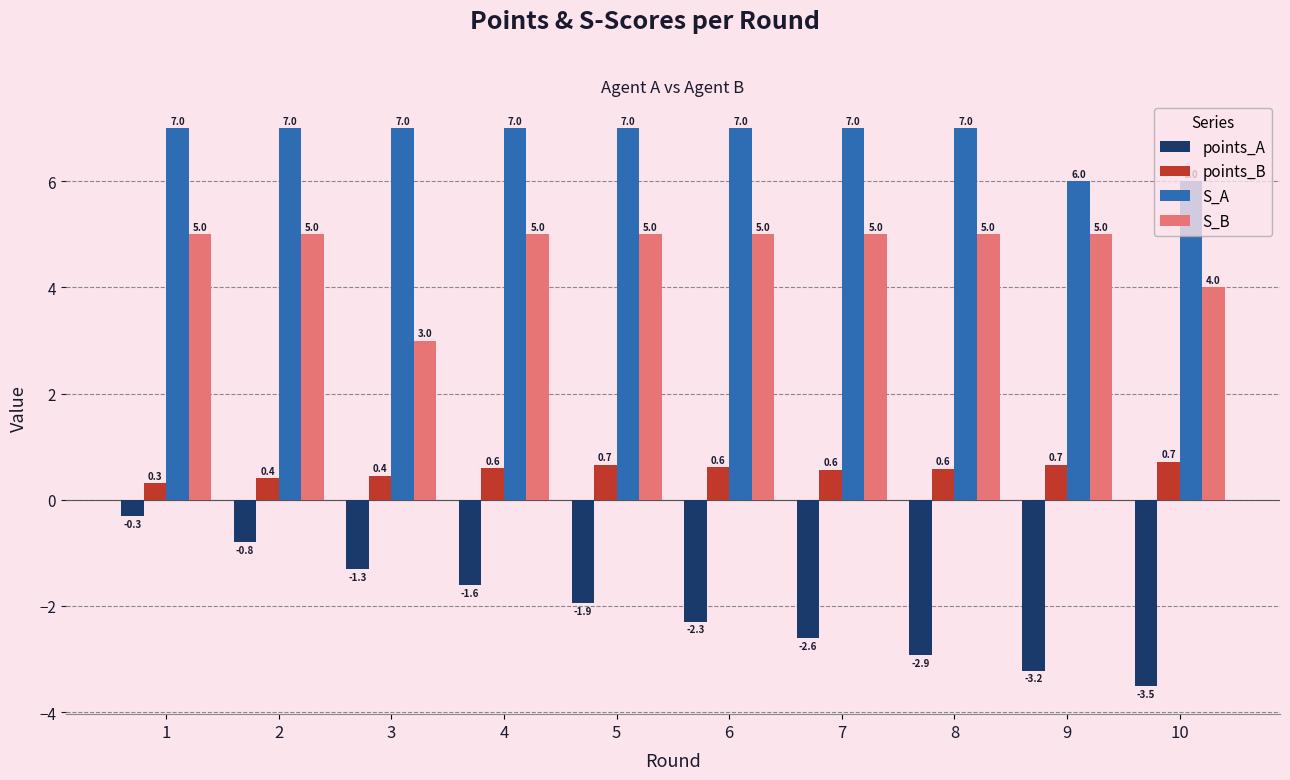

What is the sum of all S_B values?

47.0